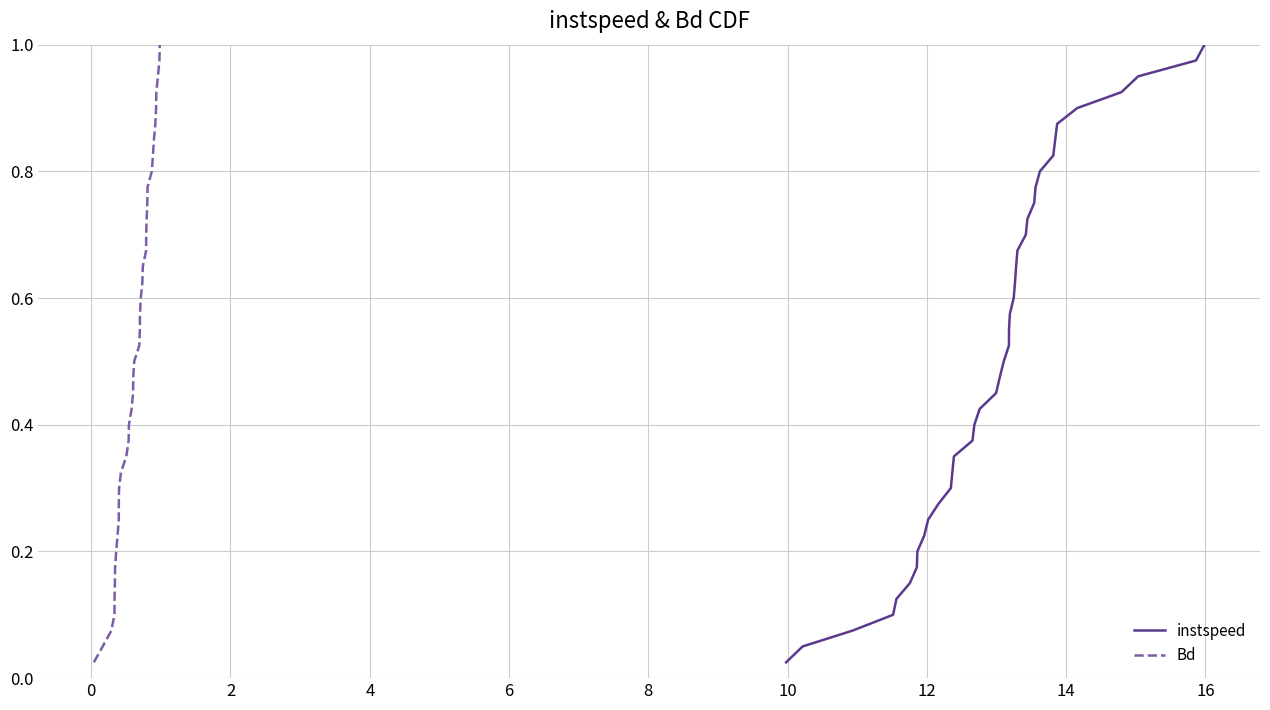

What is the value of the Bd point at the 20th from the left?

0.5